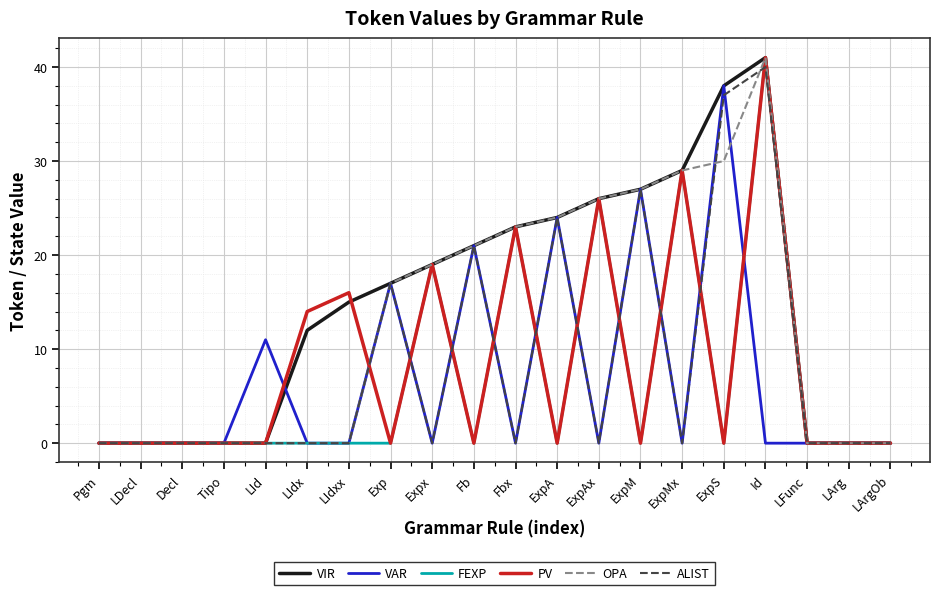

Is it true that VIR equals -15 at LArg?

False